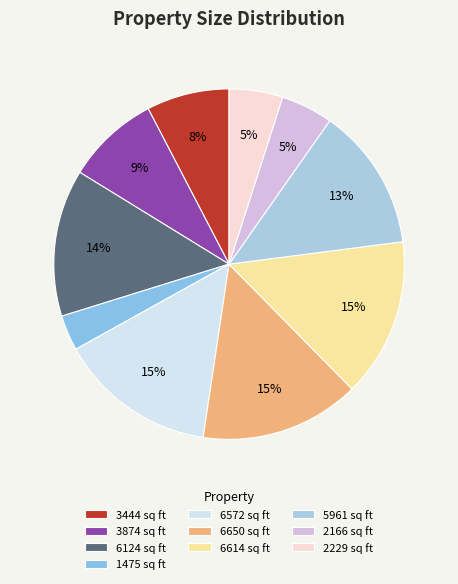

To the nearest percent, what is the average slice percentage?

10%